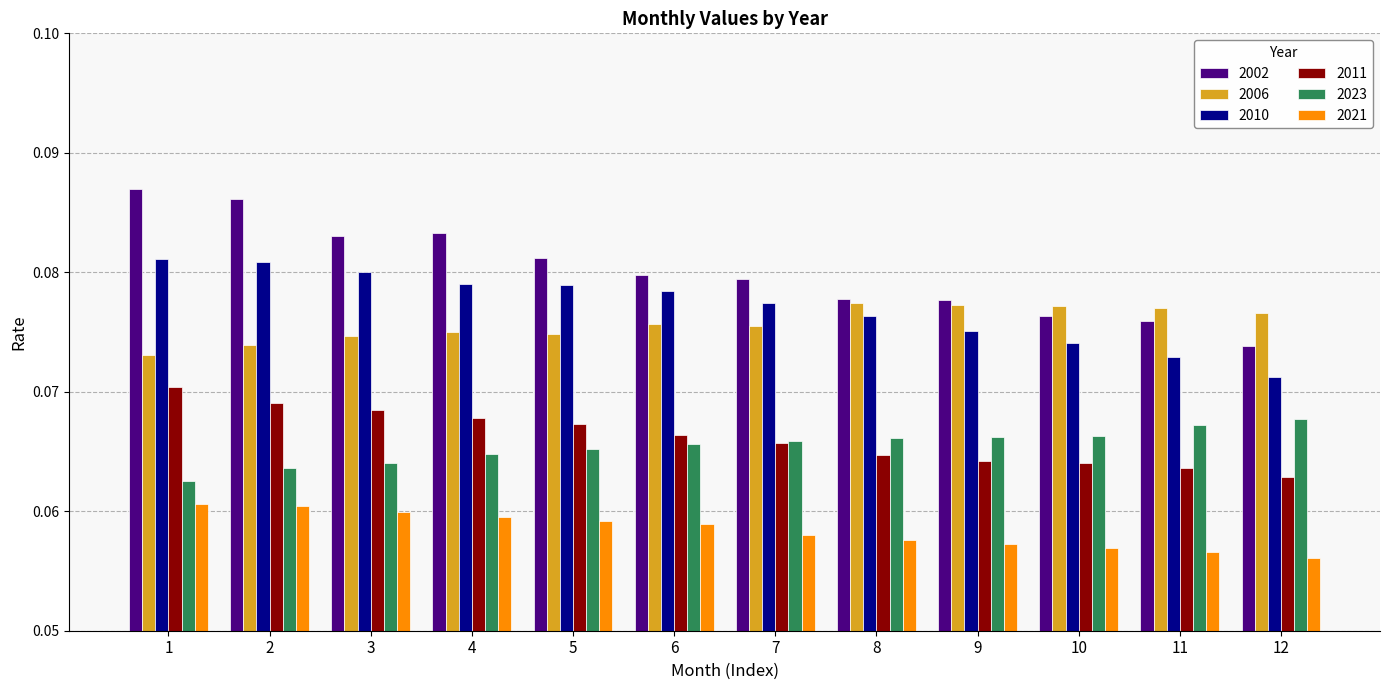

Which category has the lowest value across all series?

12